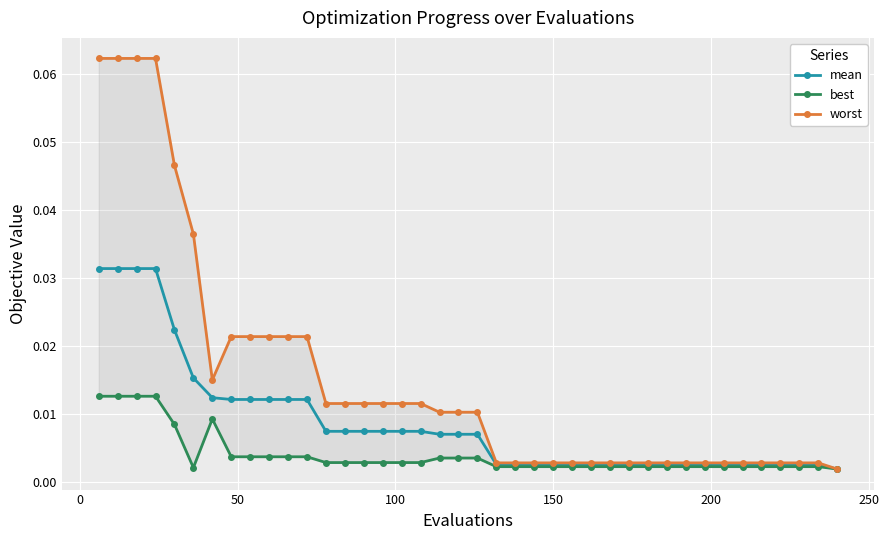

How many lines are shown in the chart?

3